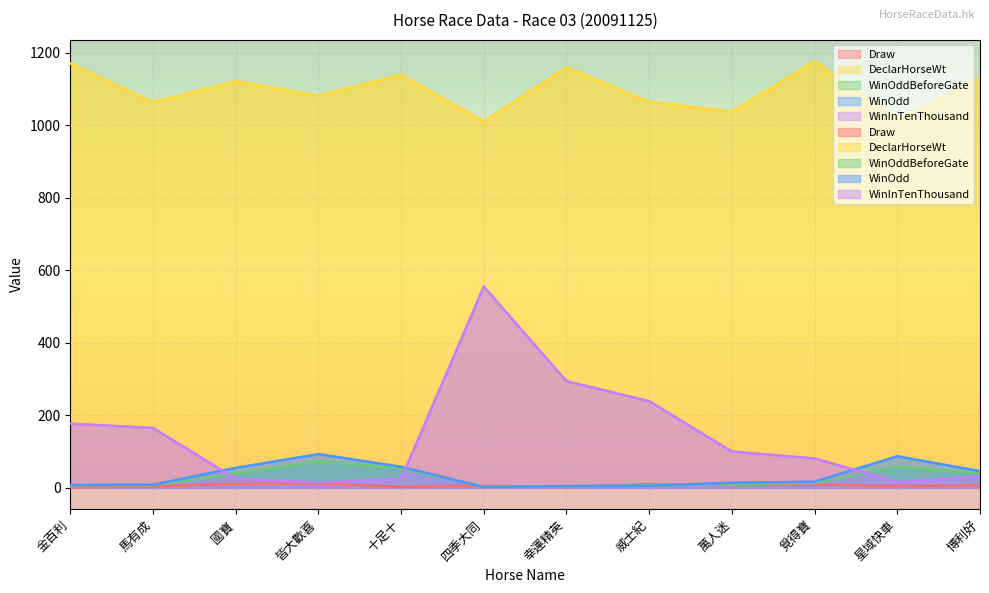

How many interior local valleys does the WinOdd series have?

1